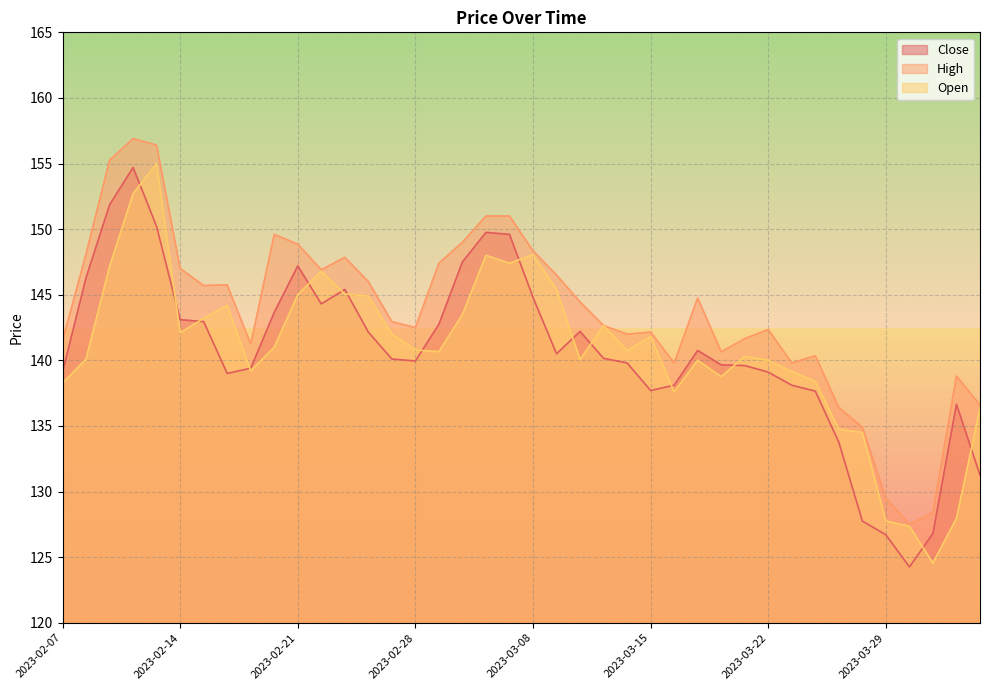

How many values in the Open series exceed 140?

25